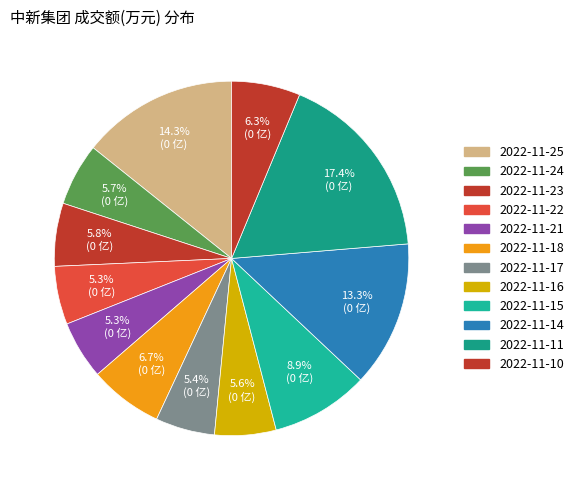

To the nearest percent, what is the difference between the 2022-11-14 and 2022-11-22 slice percentages?

8%